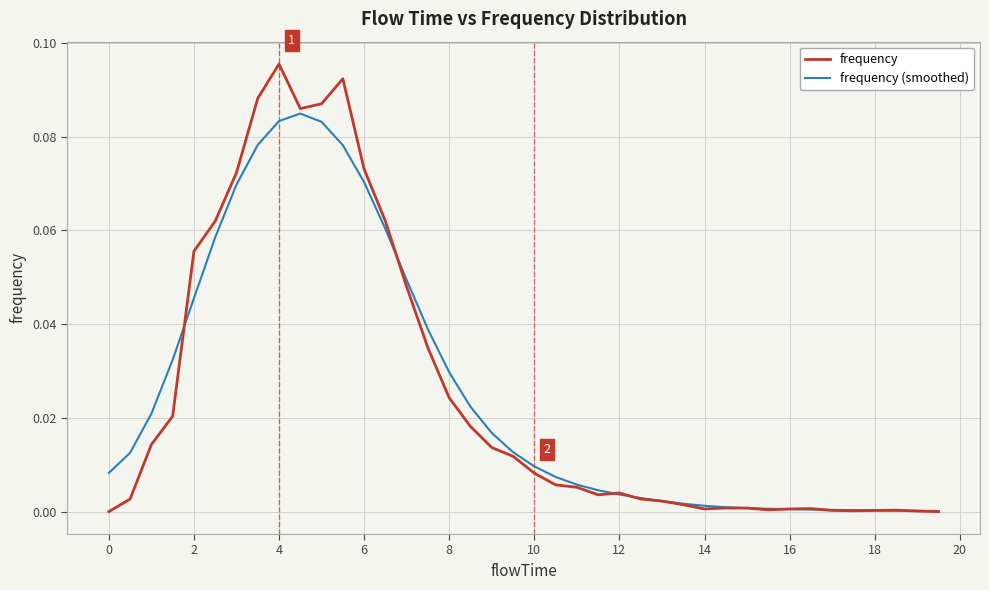

Which series has the largest range (max minus min)?

frequency